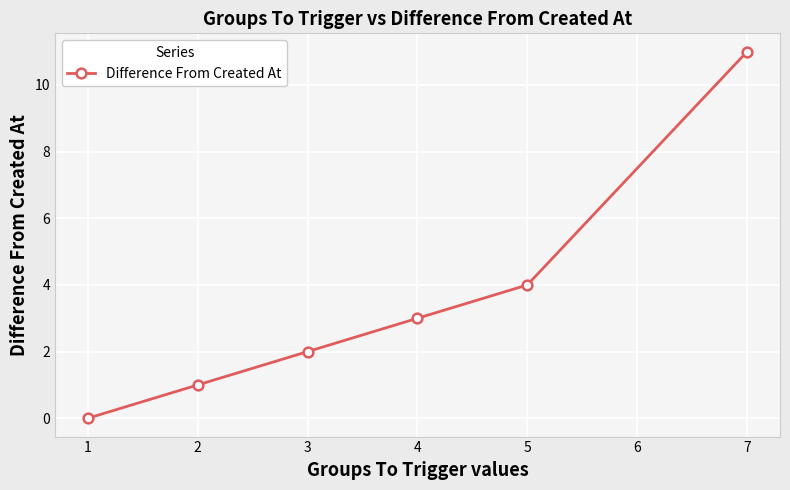

Count the number of data series in this chart.

1